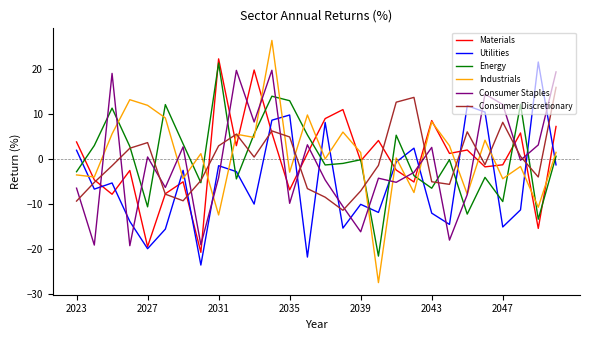

What is the highest value of the Energy series?

21.4